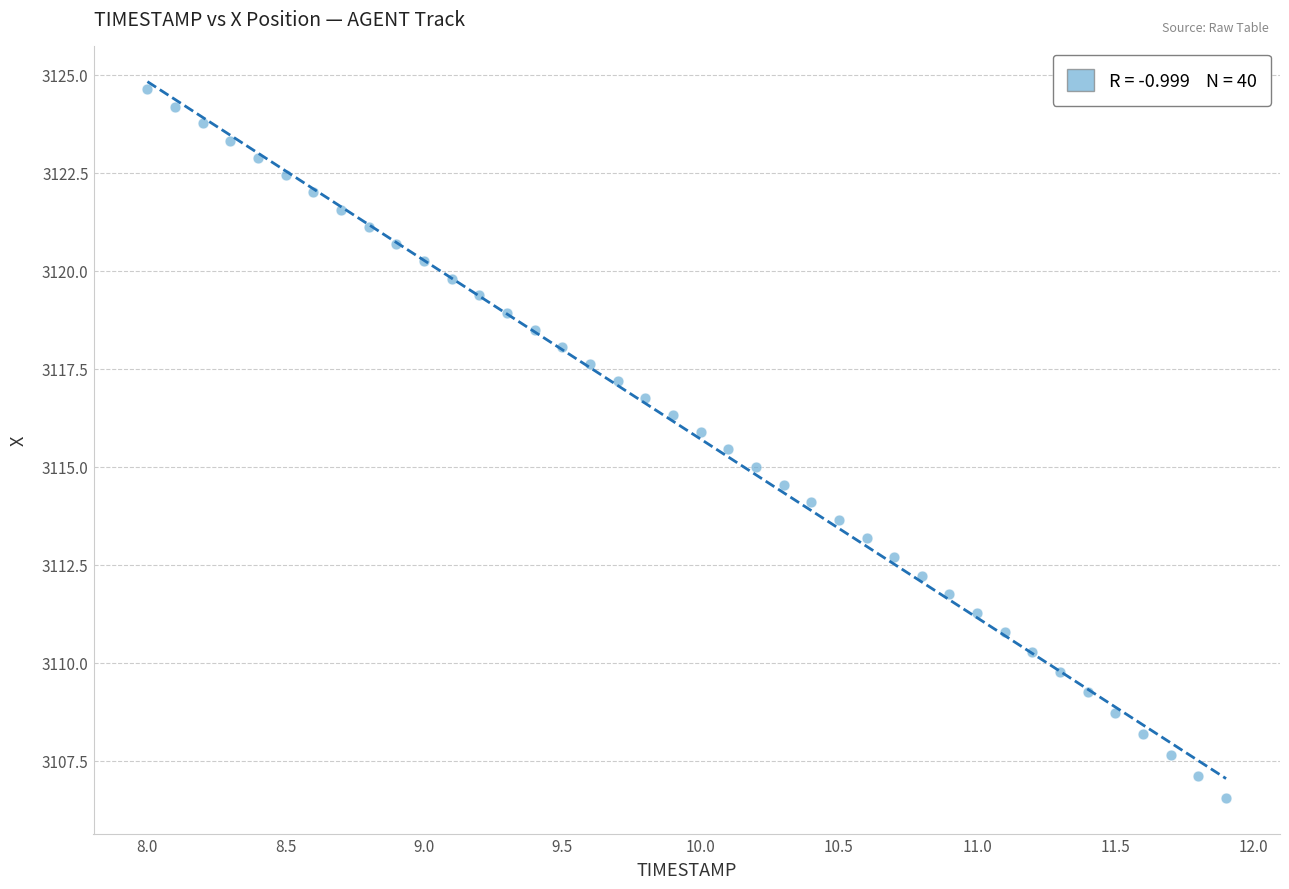

What is the range of Y values (max minus min)?

18.1